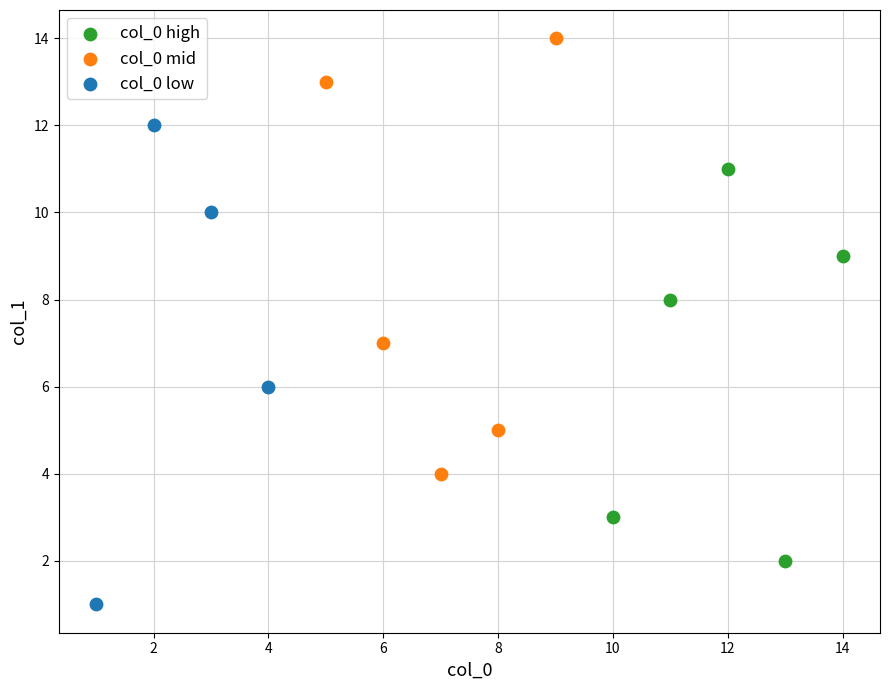

Which series reaches the minimum Y coordinate?

col_0 low